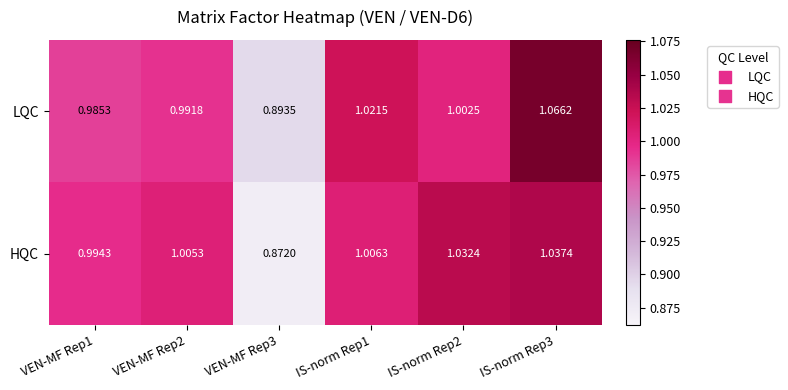

List the series in order of their peak value, lowest first.

HQC, LQC